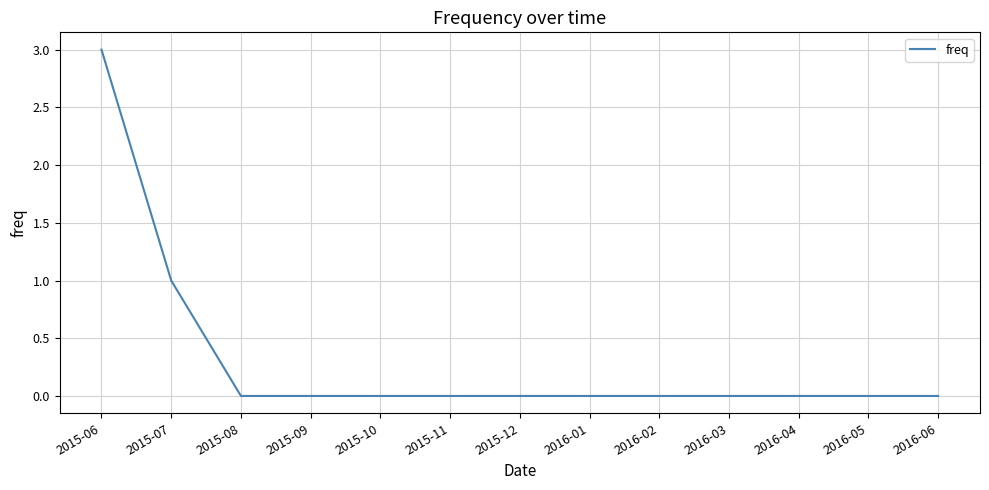

What is the sum of all values?

4